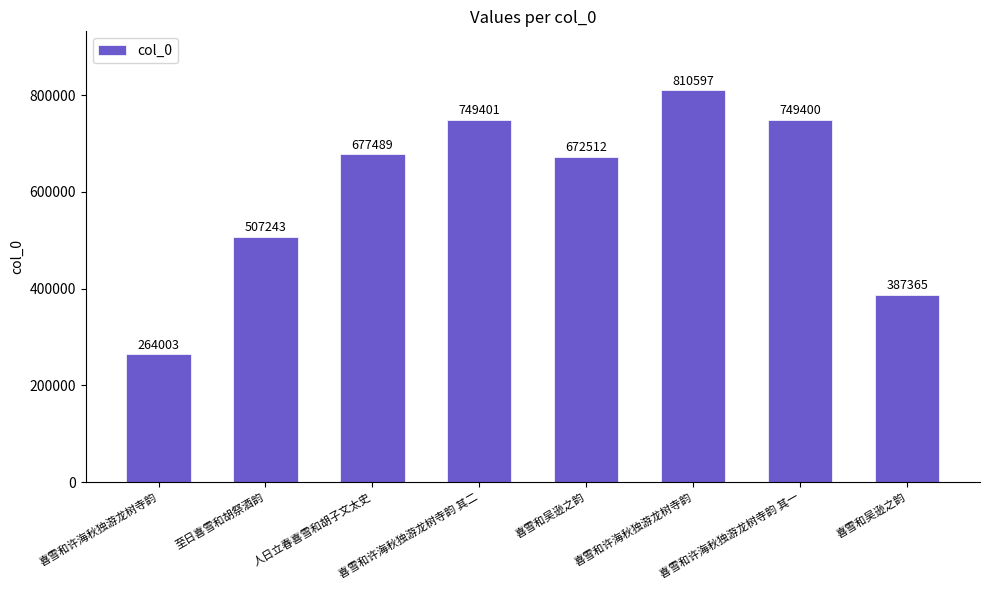

At which label is the value closest to 537300?

至日喜雪和胡祭酒韵